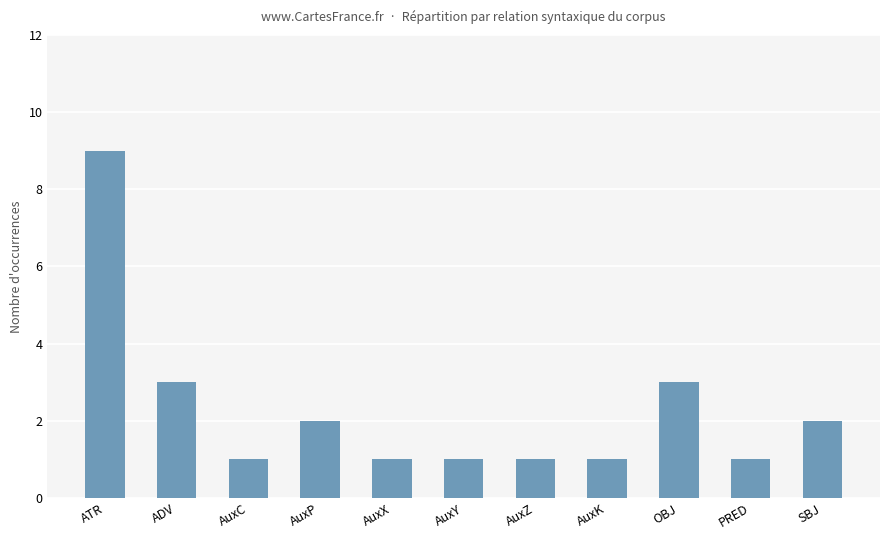

How many values are between 1 and 3?

10